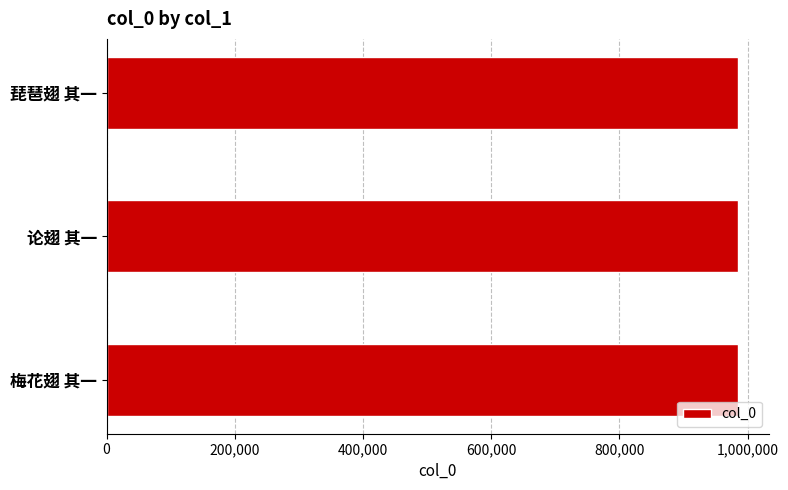

What is the sum of all values?

2953314